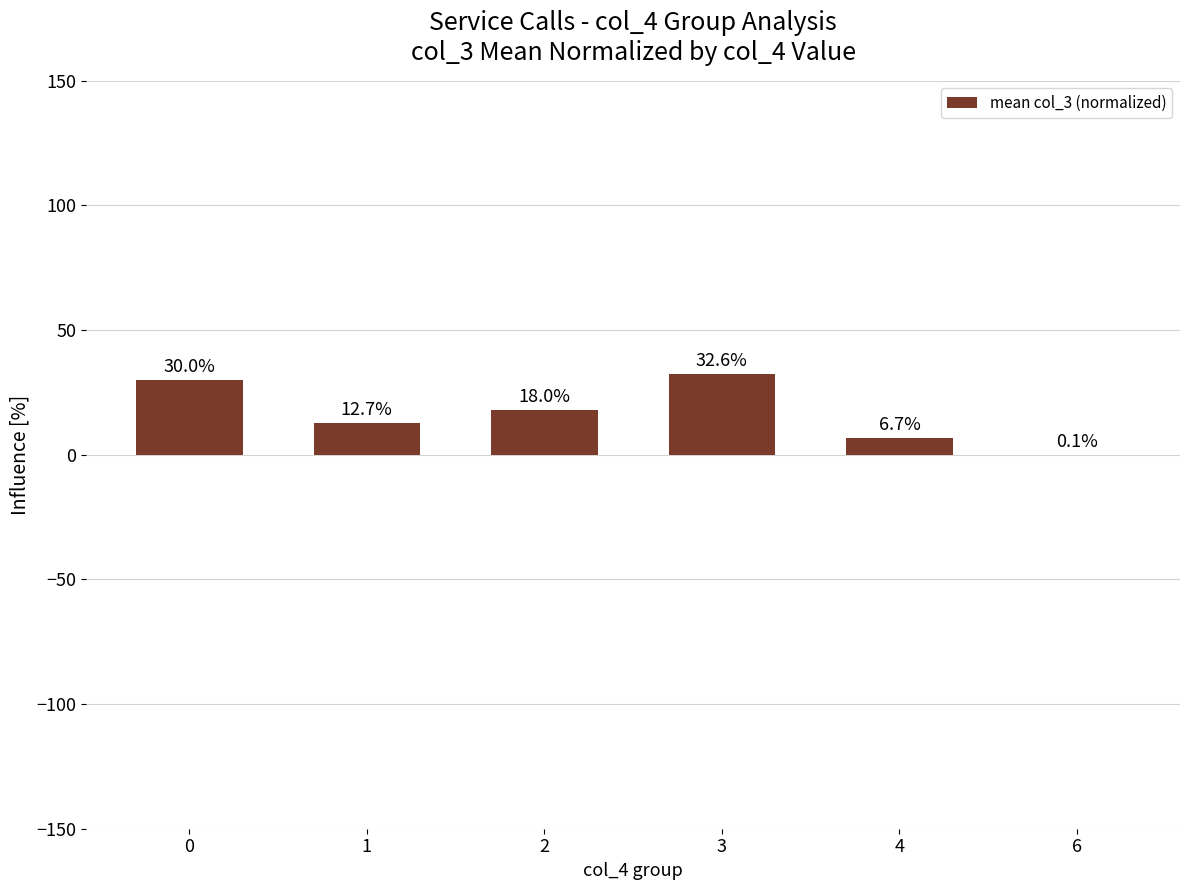

Is it true that the value at 2 is 8.4?

False